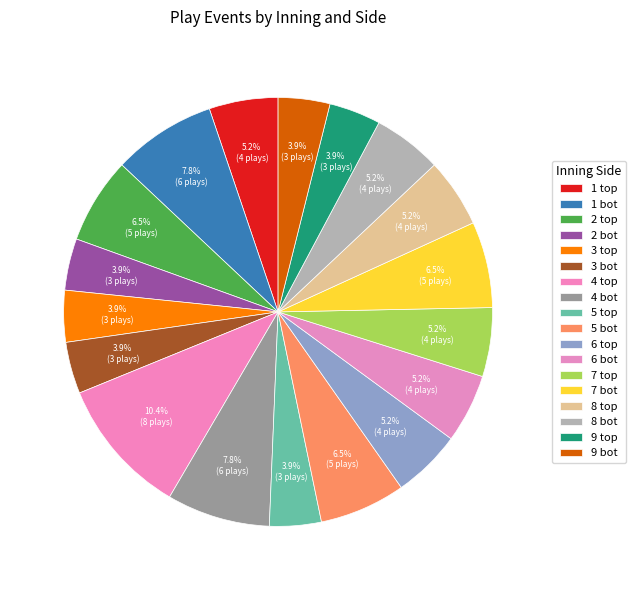

How many slices are in this pie chart?

18